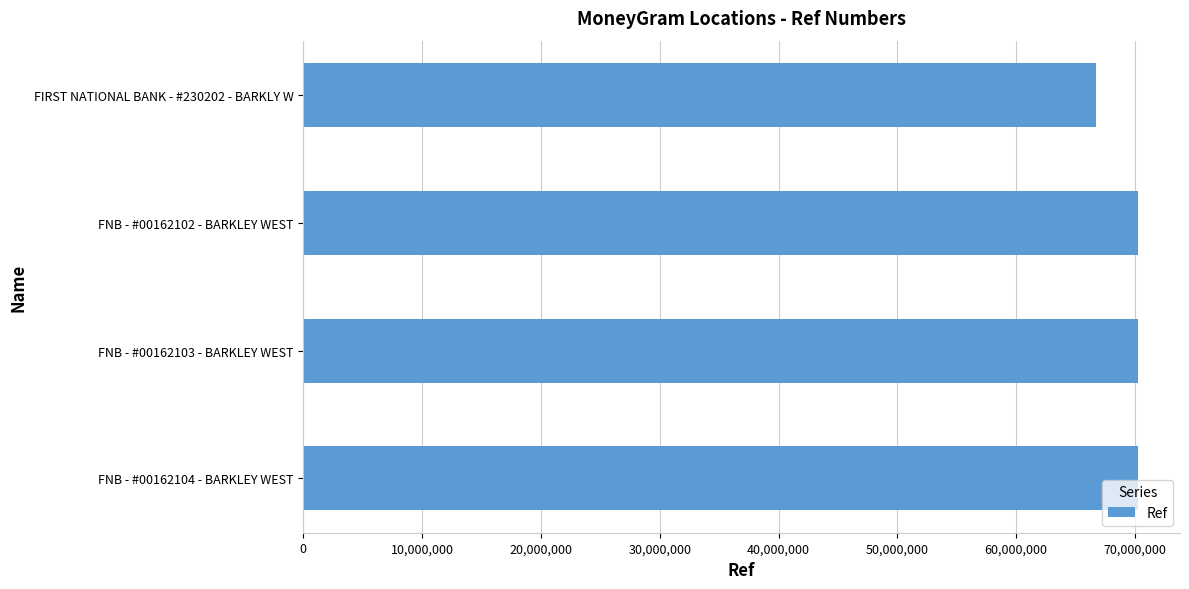

What is the smallest value displayed?

66719458